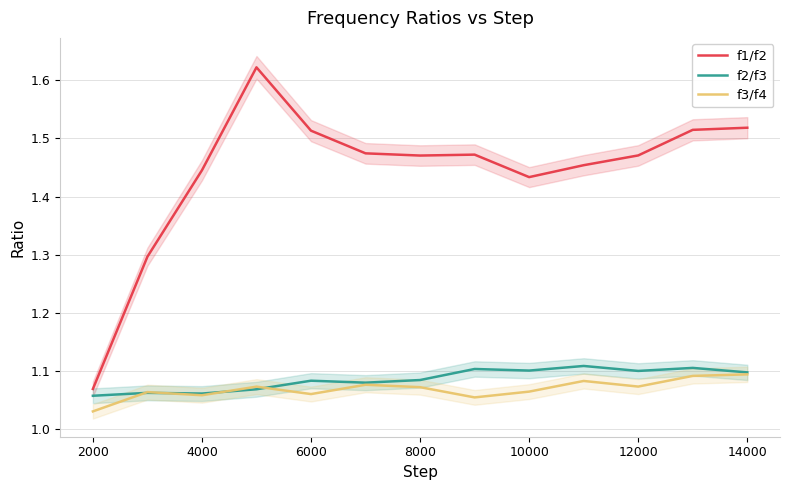

Is it true that f2/f3 equals 2.0 at 14000?

False